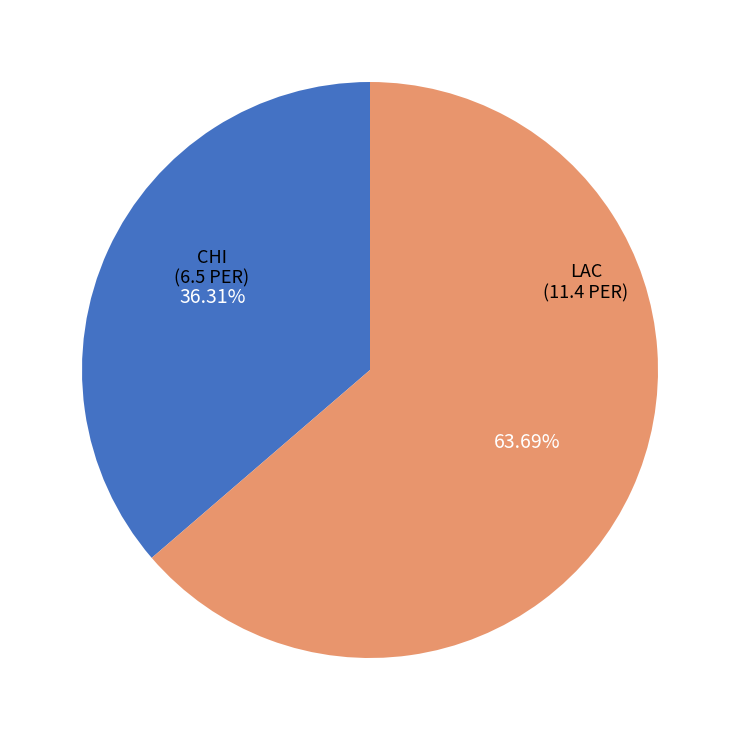

Combined, what portion of the pie is CHI and LAC?

100.0%